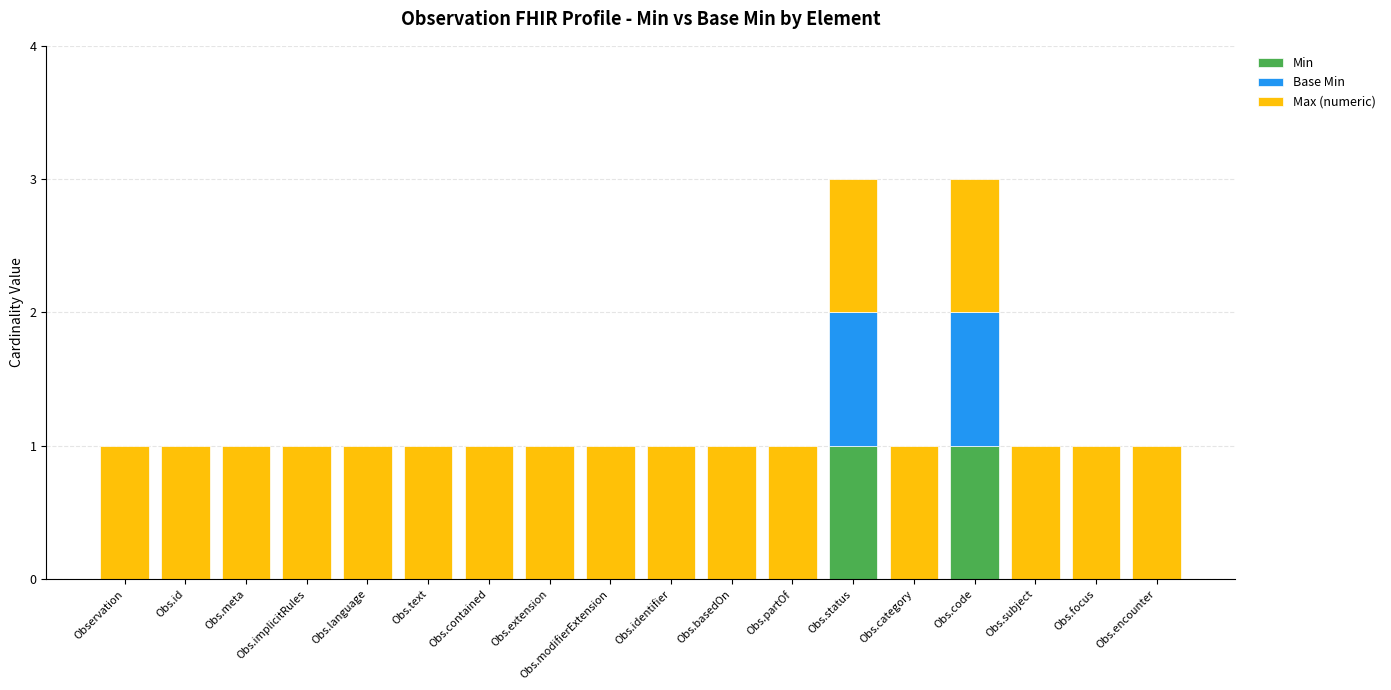

Which has a higher value, Observation or Obs.partOf?

Observation